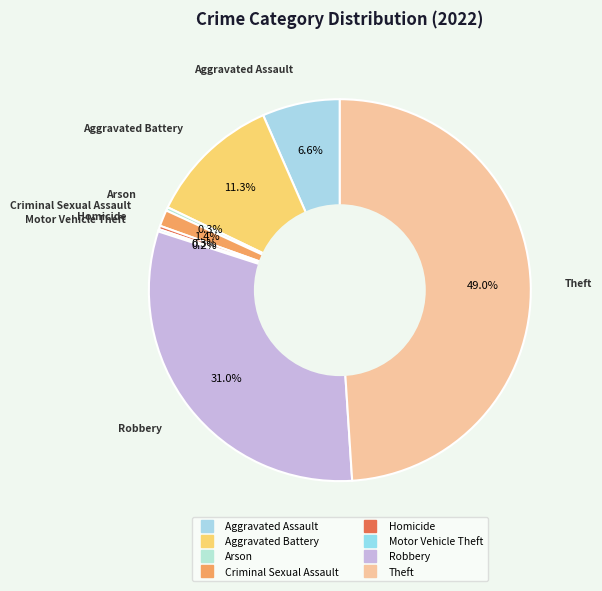

How many segments does this pie chart have?

8